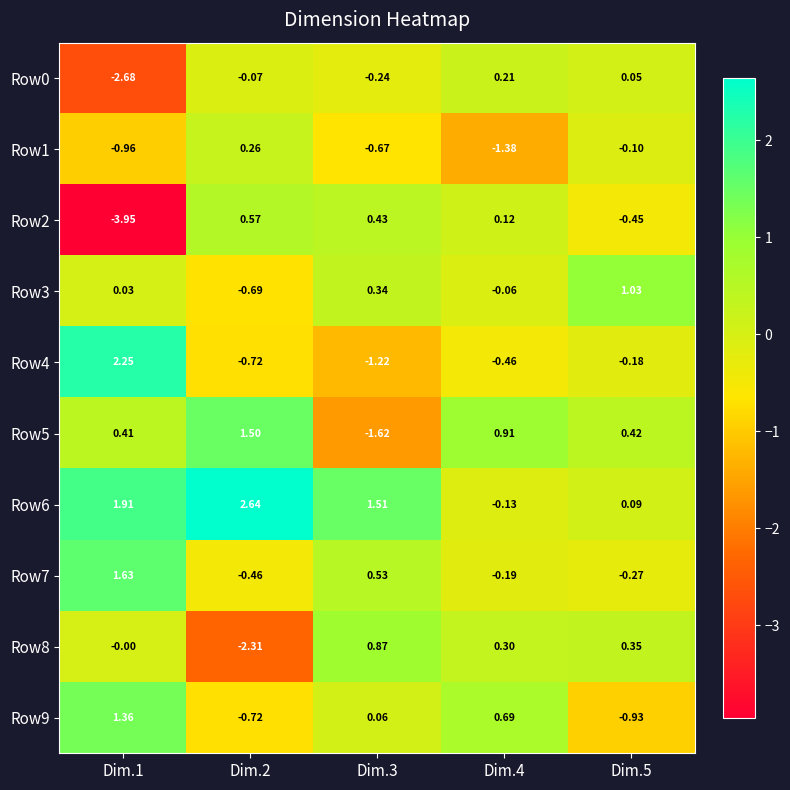

Is the value of Row5 at Dim.3 greater than the value of Row0 at Dim.3?

No